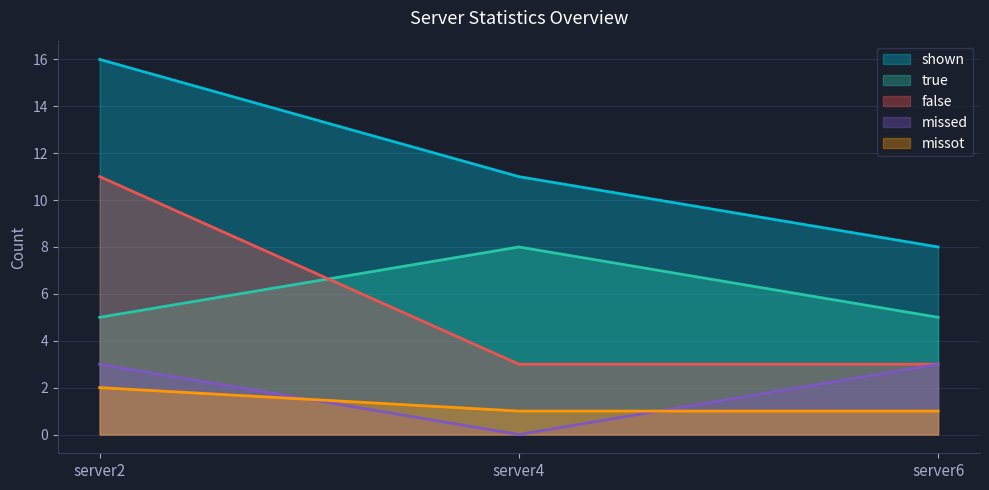

The value of true at 1 is 8. True or false?

True